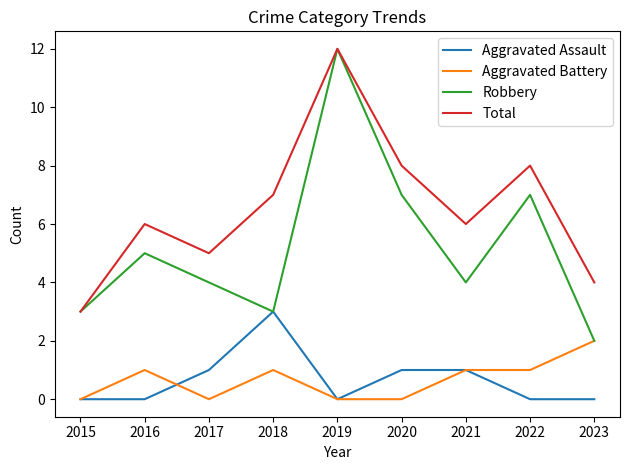

What is the spread (max minus min) of values at 2019?

12